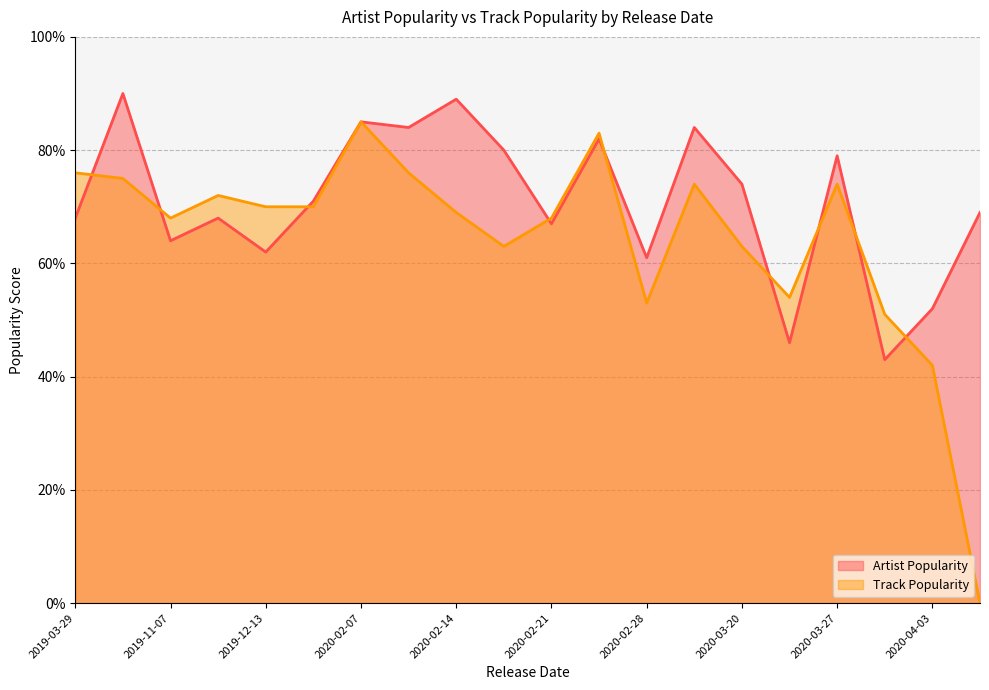

Which series has the largest total across all categories?

Artist Popularity